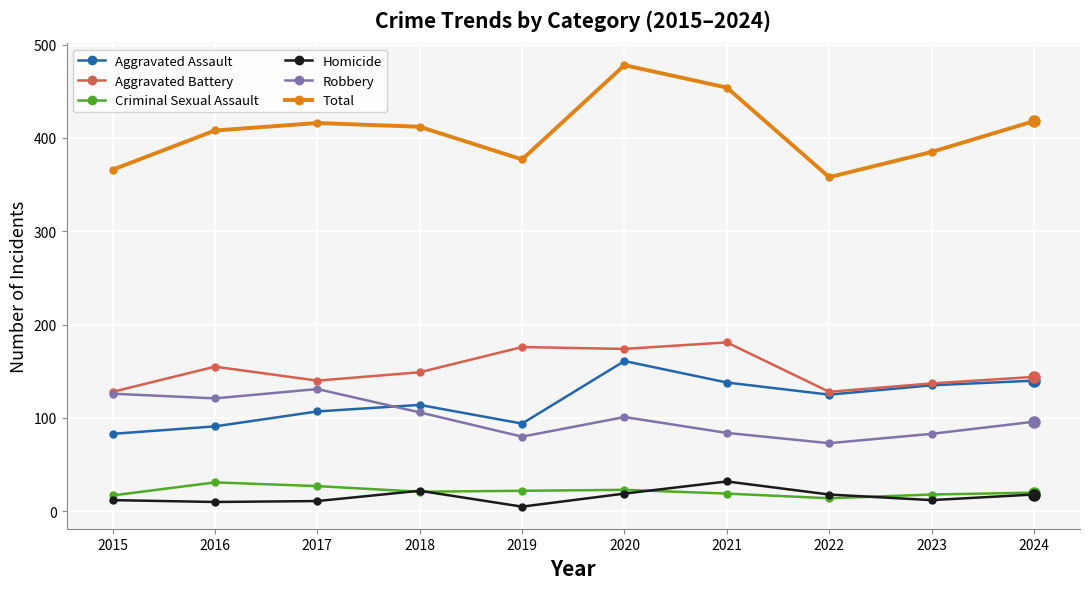

Which series has the largest total across all categories?

Total